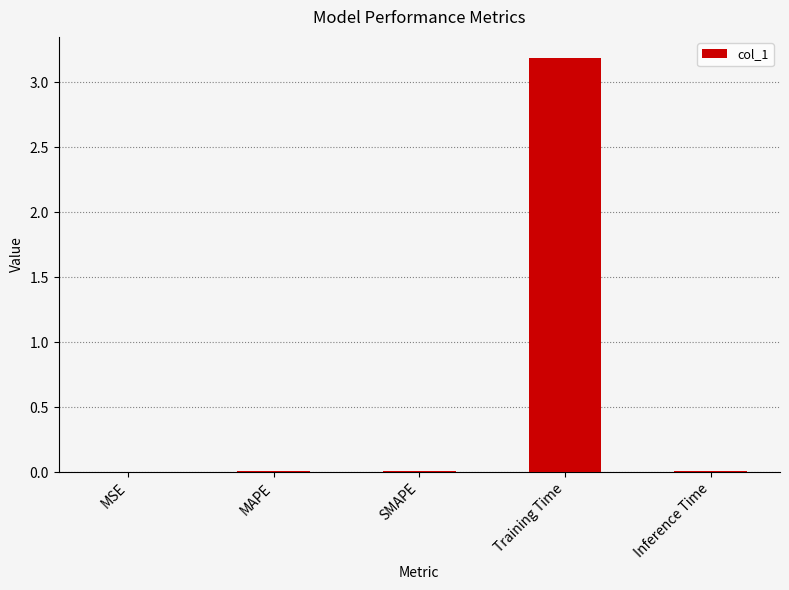

What is the maximum value shown in the chart?

3.2